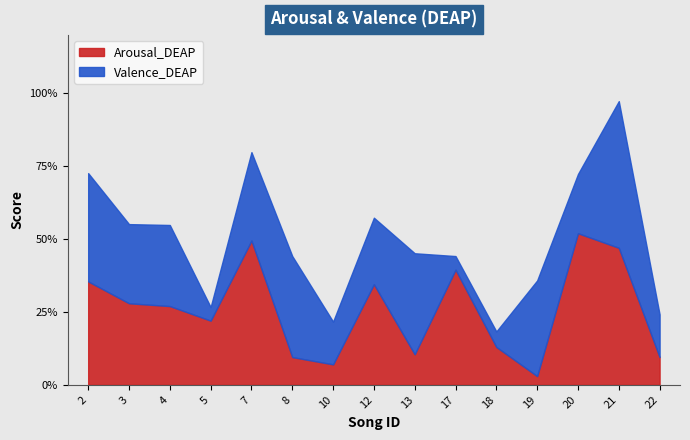

What is the sum of the Valence_DEAP values at 5 and 20?

0.2